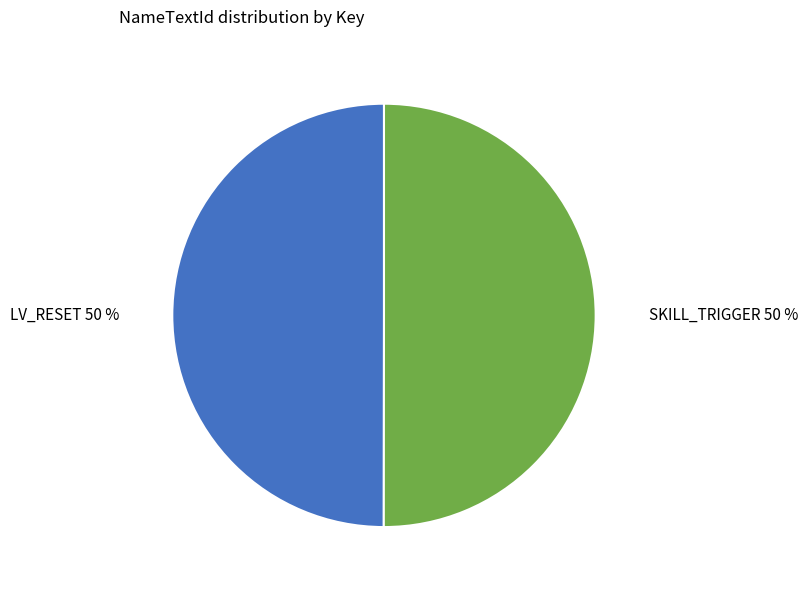

Is it true that LV_RESET is 43% of the pie?

False